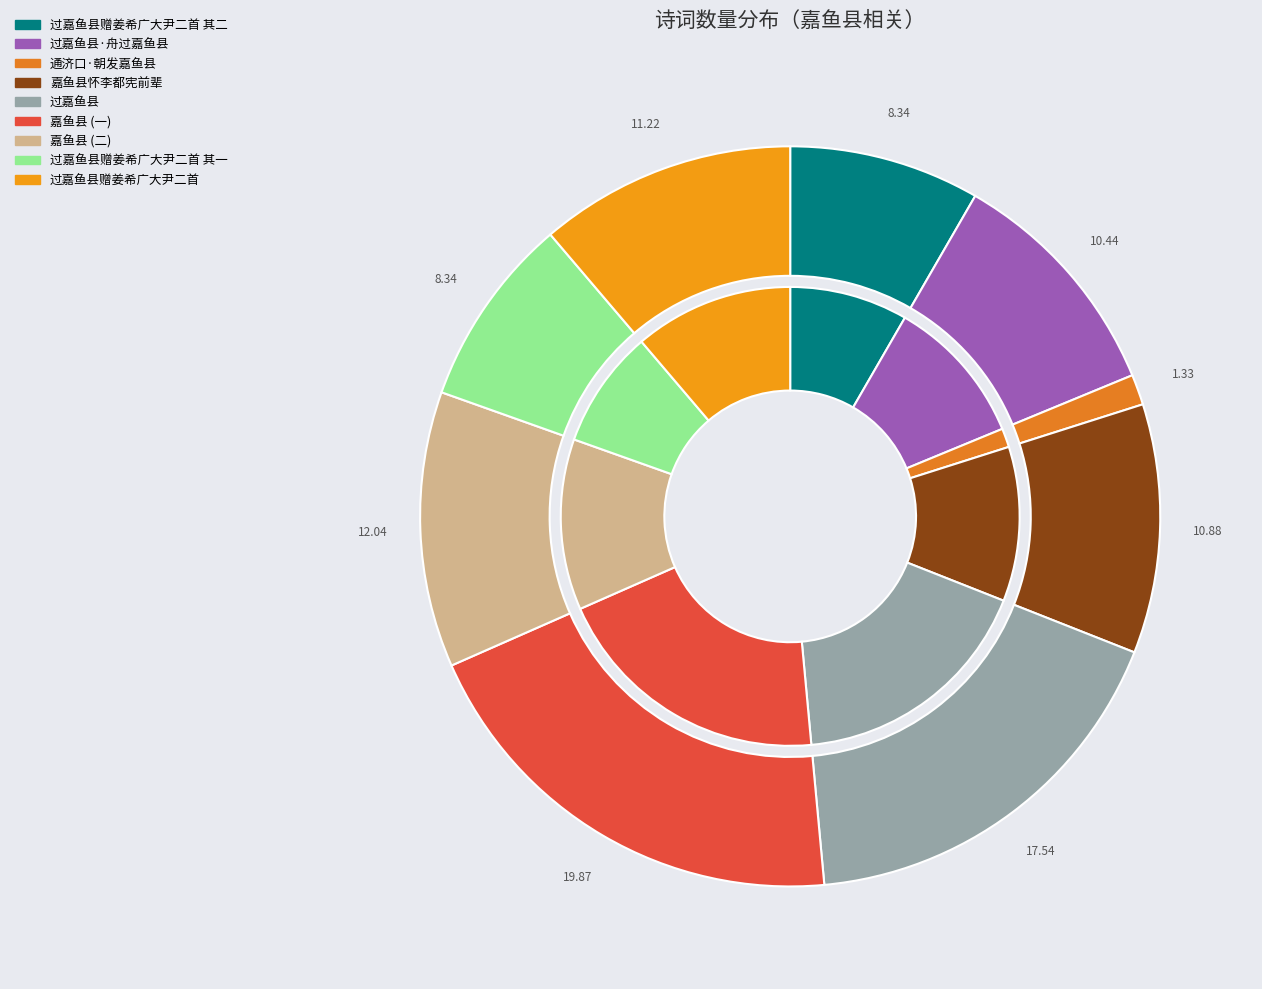

Is there any slice that represents more than half of the pie?

No